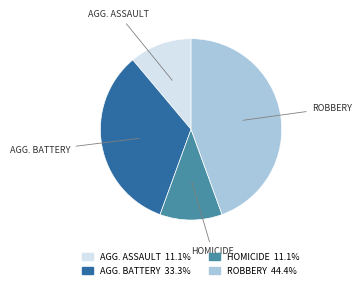

Is there a majority slice in this chart?

No